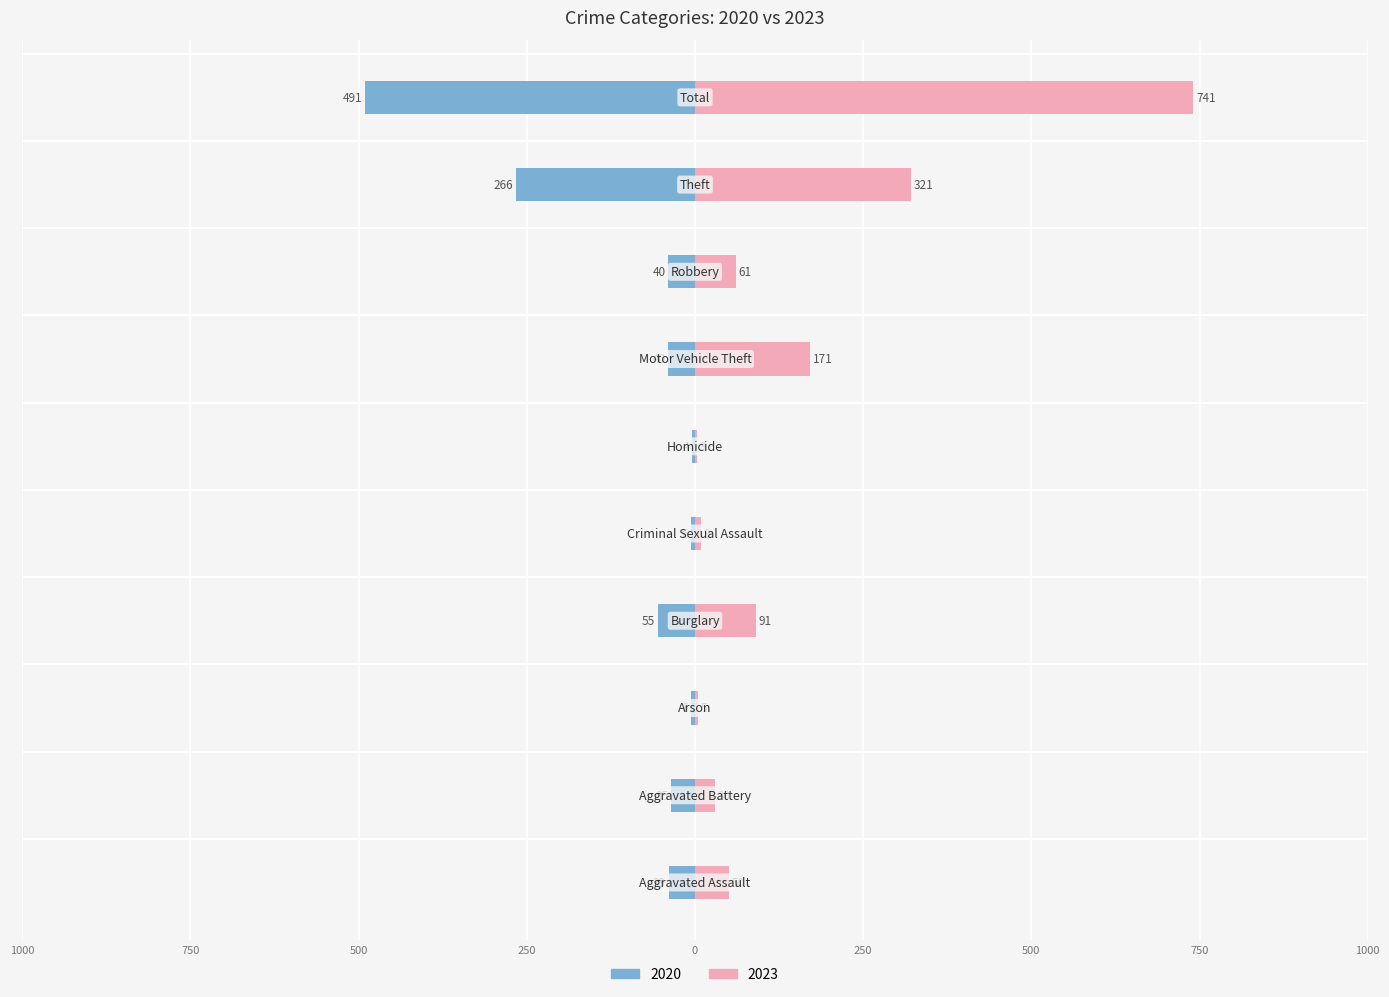

How many bars are there in each group?

2